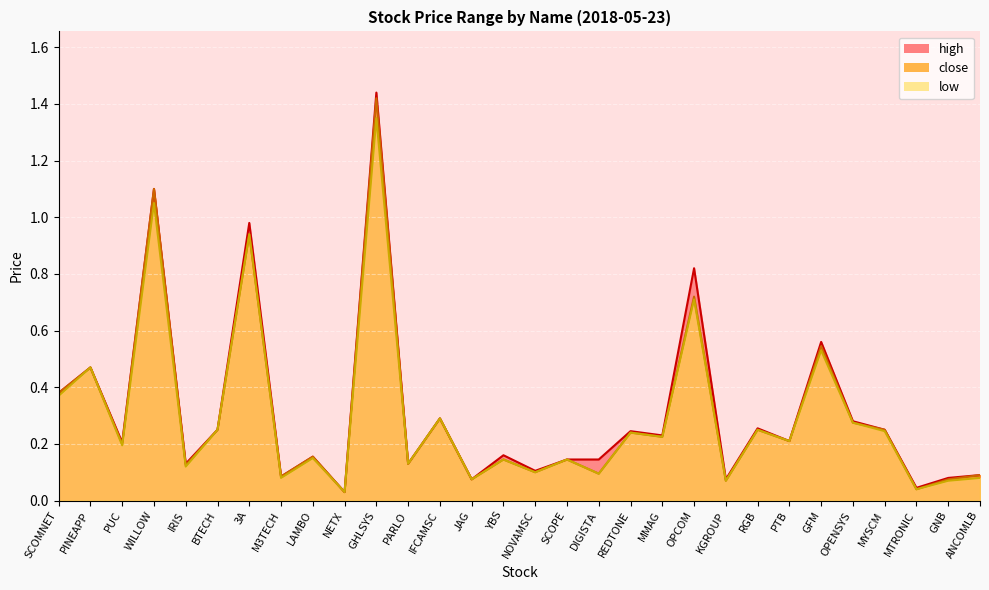

What are all the series names shown in the legend?

high, close, low